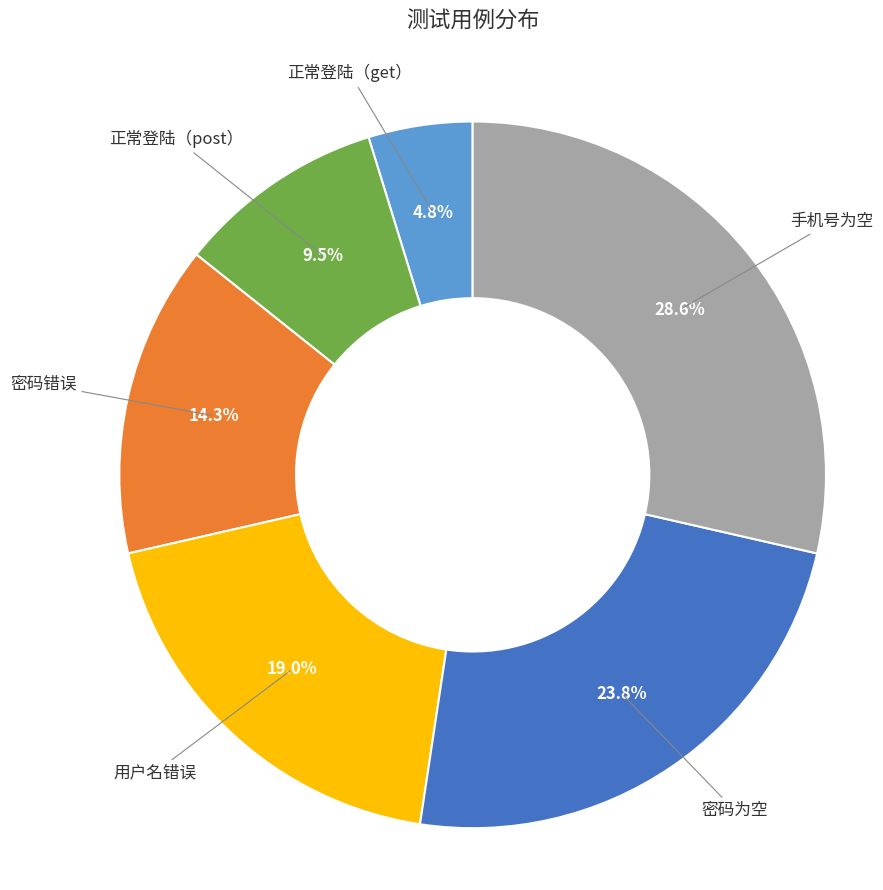

Rank the categories by value from highest to lowest.

手机号为空, 密码为空, 用户名错误, 密码错误, 正常登陆（post）, 正常登陆（get）